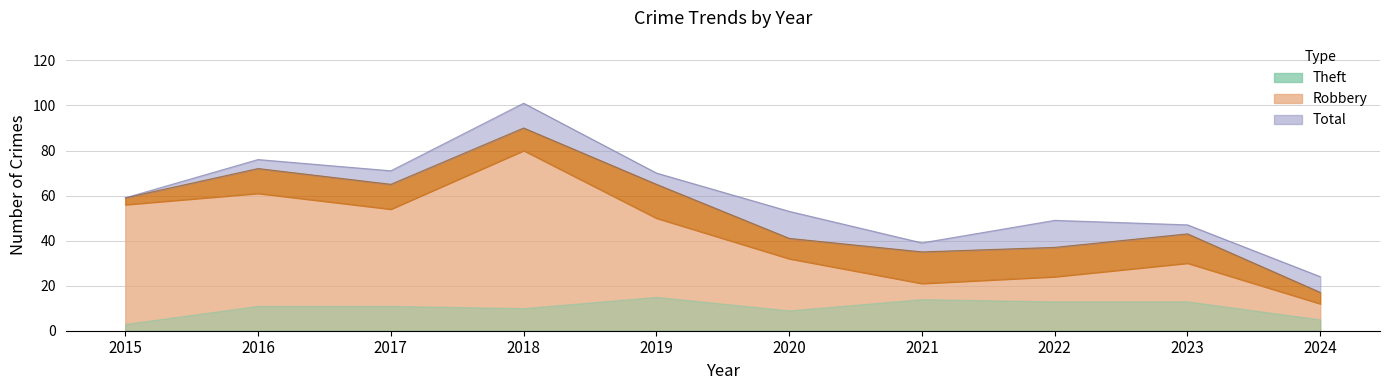

Which series has the largest total across all categories?

Total